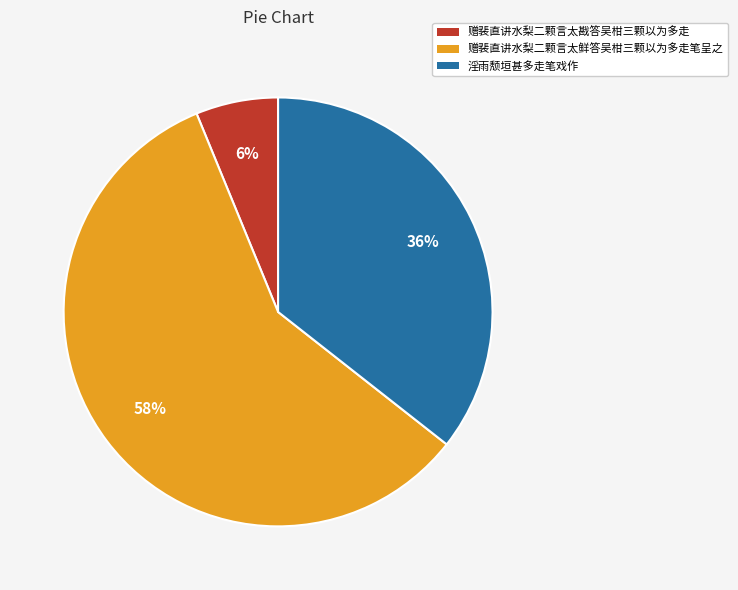

Rank the categories by value from highest to lowest.

赠裴直讲水梨二颗言太鲜答吴柑三颗以为多走笔呈之, 淫雨颓垣甚多走笔戏作, 赠裴直讲水梨二颗言太戡答吴柑三颗以为多走